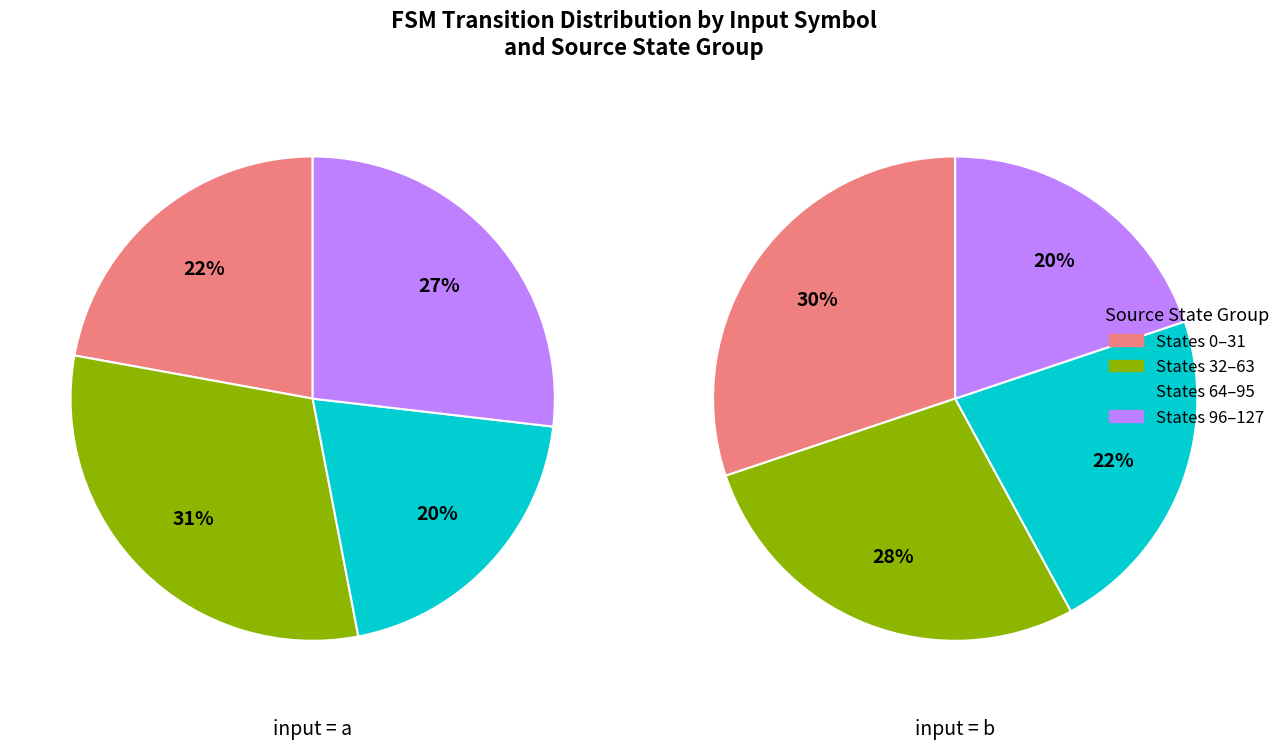

True or false: source_state=0-31 accounts for 25% of the total.

True